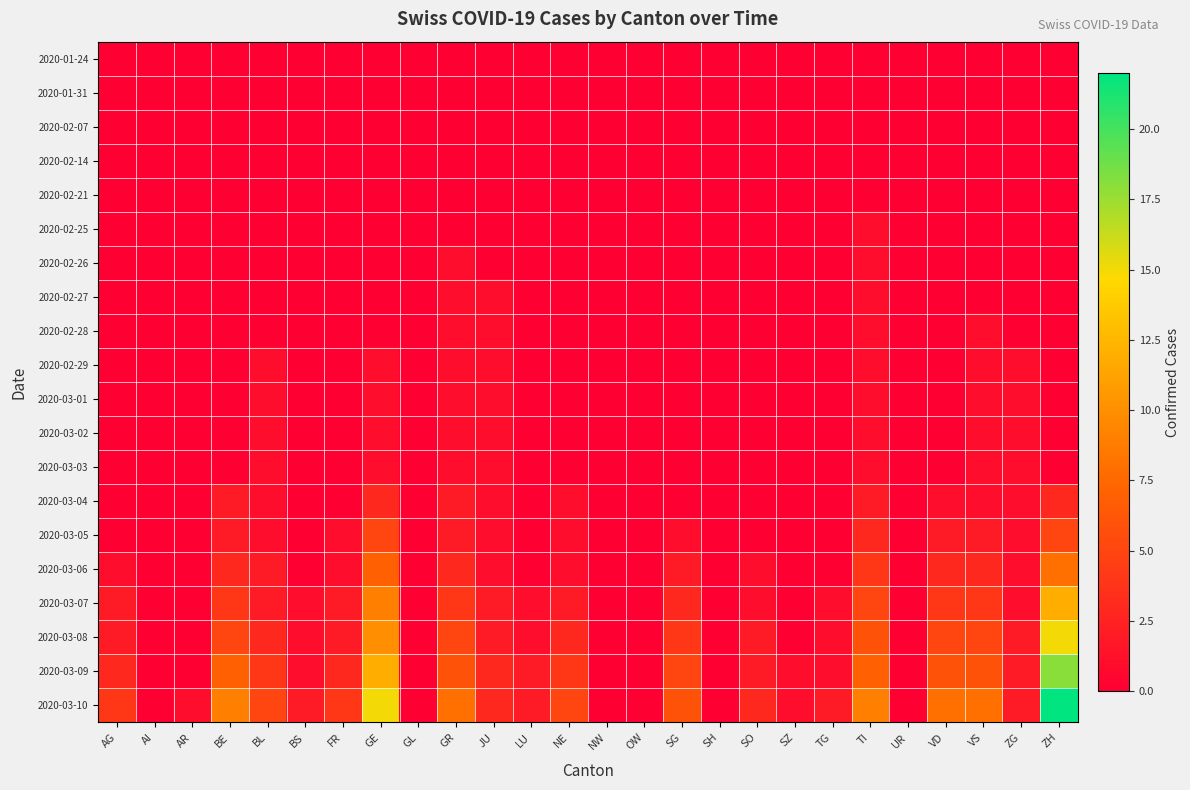

Reading right to left, list all the values displayed in this chart.

2020-01-24: ZH=0	ZG=0	VS=0	VD=0	UR=0	TI=0	TG=0	SZ=0	SO=0	SH=0	SG=0	OW=0	NW=0	NE=0	LU=0	JU=0	GR=0	GL=0	GE=0	FR=0	BS=0	BL=0	BE=0	AR=0	AI=0	AG=0
2020-01-31: ZH=0	ZG=0	VS=0	VD=0	UR=0	TI=0	TG=0	SZ=0	SO=0	SH=0	SG=0	OW=0	NW=0	NE=0	LU=0	JU=0	GR=0	GL=0	GE=0	FR=0	BS=0	BL=0	BE=0	AR=0	AI=0	AG=0
2020-02-07: ZH=0	ZG=0	VS=0	VD=0	UR=0	TI=0	TG=0	SZ=0	SO=0	SH=0	SG=0	OW=0	NW=0	NE=0	LU=0	JU=0	GR=0	GL=0	GE=0	FR=0	BS=0	BL=0	BE=0	AR=0	AI=0	AG=0
2020-02-14: ZH=0	ZG=0	VS=0	VD=0	UR=0	TI=0	TG=0	SZ=0	SO=0	SH=0	SG=0	OW=0	NW=0	NE=0	LU=0	JU=0	GR=0	GL=0	GE=0	FR=0	BS=0	BL=0	BE=0	AR=0	AI=0	AG=0
2020-02-21: ZH=0	ZG=0	VS=0	VD=0	UR=0	TI=0	TG=0	SZ=0	SO=0	SH=0	SG=0	OW=0	NW=0	NE=0	LU=0	JU=0	GR=0	GL=0	GE=0	FR=0	BS=0	BL=0	BE=0	AR=0	AI=0	AG=0
2020-02-25: ZH=0	ZG=0	VS=0	VD=0	UR=0	TI=1	TG=0	SZ=0	SO=0	SH=0	SG=0	OW=0	NW=0	NE=0	LU=0	JU=0	GR=0	GL=0	GE=0	FR=0	BS=0	BL=0	BE=0	AR=0	AI=0	AG=0
2020-02-26: ZH=0	ZG=0	VS=0	VD=0	UR=0	TI=1	TG=0	SZ=0	SO=0	SH=0	SG=0	OW=0	NW=0	NE=0	LU=0	JU=0	GR=1	GL=0	GE=0	FR=0	BS=0	BL=0	BE=0	AR=0	AI=0	AG=0
2020-02-27: ZH=0	ZG=0	VS=0	VD=0	UR=0	TI=1	TG=0	SZ=0	SO=0	SH=0	SG=0	OW=0	NW=0	NE=0	LU=0	JU=1	GR=1	GL=0	GE=0	FR=0	BS=0	BL=0	BE=0	AR=0	AI=0	AG=0
2020-02-28: ZH=0	ZG=0	VS=1	VD=0	UR=0	TI=1	TG=0	SZ=0	SO=0	SH=0	SG=0	OW=0	NW=0	NE=0	LU=0	JU=1	GR=1	GL=0	GE=0	FR=0	BS=0	BL=0	BE=0	AR=0	AI=0	AG=0
2020-02-29: ZH=0	ZG=1	VS=1	VD=0	UR=0	TI=1	TG=0	SZ=0	SO=0	SH=0	SG=0	OW=0	NW=0	NE=0	LU=0	JU=1	GR=1	GL=0	GE=1	FR=0	BS=0	BL=1	BE=0	AR=0	AI=0	AG=0
2020-03-01: ZH=0	ZG=1	VS=1	VD=0	UR=0	TI=1	TG=0	SZ=0	SO=0	SH=0	SG=0	OW=0	NW=0	NE=0	LU=0	JU=1	GR=1	GL=0	GE=1	FR=0	BS=0	BL=1	BE=0	AR=0	AI=0	AG=0
2020-03-02: ZH=0	ZG=1	VS=1	VD=0	UR=0	TI=1	TG=0	SZ=0	SO=0	SH=0	SG=0	OW=0	NW=0	NE=0	LU=0	JU=1	GR=1	GL=0	GE=1	FR=0	BS=0	BL=1	BE=0	AR=0	AI=0	AG=0
2020-03-03: ZH=0	ZG=1	VS=1	VD=0	UR=0	TI=1	TG=0	SZ=0	SO=0	SH=0	SG=0	OW=0	NW=0	NE=0	LU=0	JU=1	GR=1	GL=0	GE=1	FR=0	BS=0	BL=1	BE=0	AR=0	AI=0	AG=0
2020-03-04: ZH=3	ZG=1	VS=1	VD=1	UR=0	TI=2	TG=0	SZ=0	SO=0	SH=0	SG=0	OW=0	NW=0	NE=1	LU=0	JU=1	GR=2	GL=0	GE=3	FR=0	BS=0	BL=1	BE=2	AR=0	AI=0	AG=0
2020-03-05: ZH=5	ZG=1	VS=2	VD=2	UR=0	TI=3	TG=0	SZ=0	SO=0	SH=0	SG=1	OW=0	NW=0	NE=1	LU=0	JU=1	GR=2	GL=0	GE=5	FR=1	BS=0	BL=1	BE=2	AR=0	AI=0	AG=0
2020-03-06: ZH=8	ZG=1	VS=3	VD=3	UR=0	TI=4	TG=0	SZ=0	SO=1	SH=0	SG=2	OW=0	NW=0	NE=1	LU=0	JU=1	GR=3	GL=0	GE=7	FR=1	BS=0	BL=2	BE=3	AR=0	AI=0	AG=1
2020-03-07: ZH=12	ZG=1	VS=4	VD=4	UR=0	TI=5	TG=1	SZ=0	SO=1	SH=0	SG=3	OW=0	NW=0	NE=2	LU=1	JU=2	GR=4	GL=0	GE=9	FR=2	BS=1	BL=2	BE=4	AR=0	AI=0	AG=2
2020-03-08: ZH=15	ZG=2	VS=5	VD=5	UR=0	TI=6	TG=1	SZ=0	SO=2	SH=0	SG=4	OW=0	NW=0	NE=3	LU=1	JU=2	GR=5	GL=0	GE=10	FR=2	BS=1	BL=3	BE=5	AR=0	AI=0	AG=2
2020-03-09: ZH=18	ZG=2	VS=6	VD=6	UR=0	TI=7	TG=1	SZ=1	SO=2	SH=0	SG=5	OW=0	NW=0	NE=4	LU=2	JU=3	GR=6	GL=0	GE=12	FR=3	BS=1	BL=4	BE=7	AR=0	AI=0	AG=3
2020-03-10: ZH=22	ZG=2	VS=8	VD=8	UR=0	TI=9	TG=2	SZ=1	SO=3	SH=0	SG=6	OW=0	NW=0	NE=5	LU=2	JU=3	GR=8	GL=0	GE=15	FR=4	BS=2	BL=5	BE=9	AR=1	AI=0	AG=4